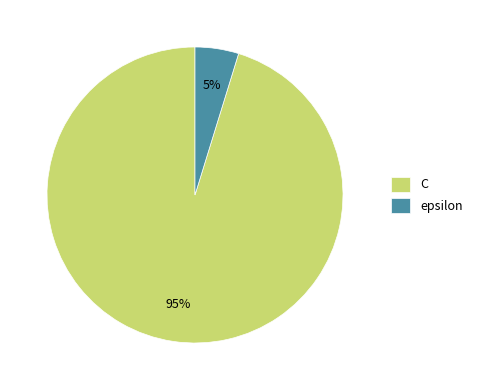

Which category has the biggest portion of the pie?

C